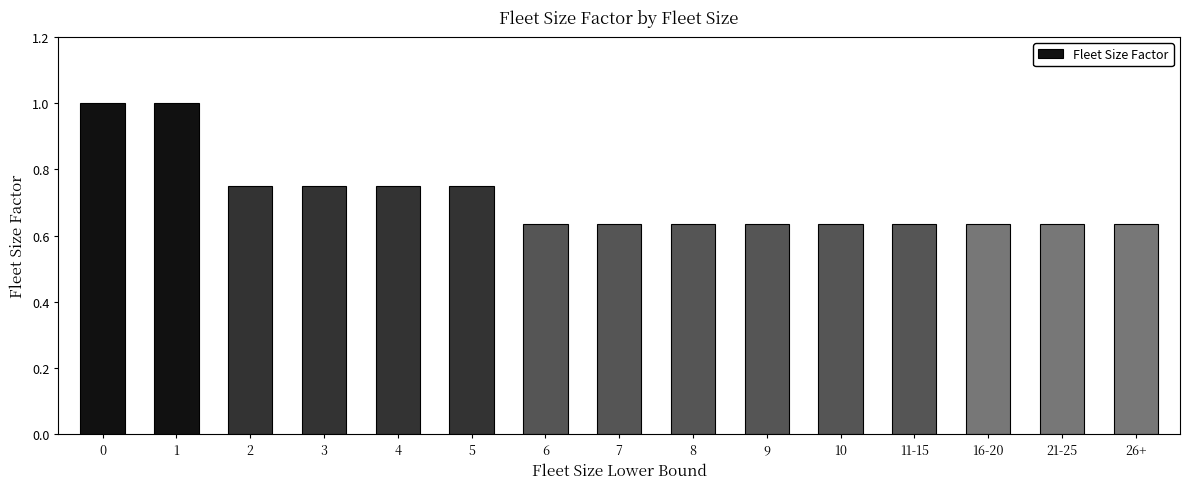

The value at 10 is 0.9. True or false?

False